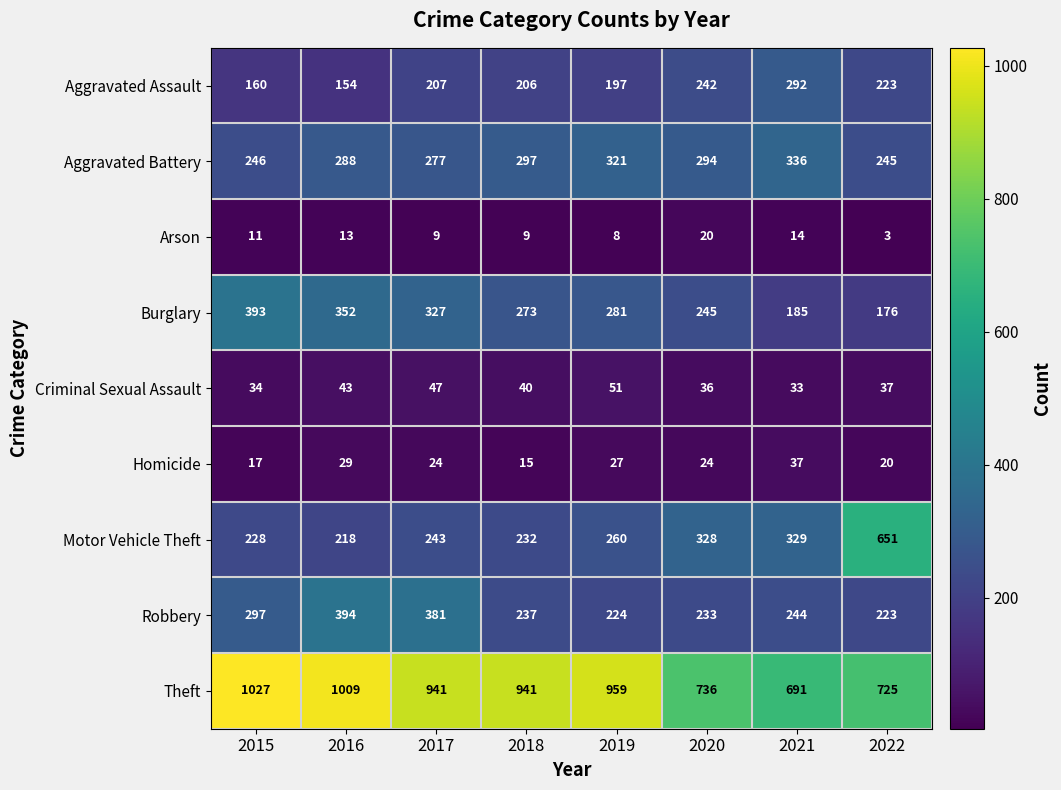

What is the difference between the highest and lowest values at 2017?

932